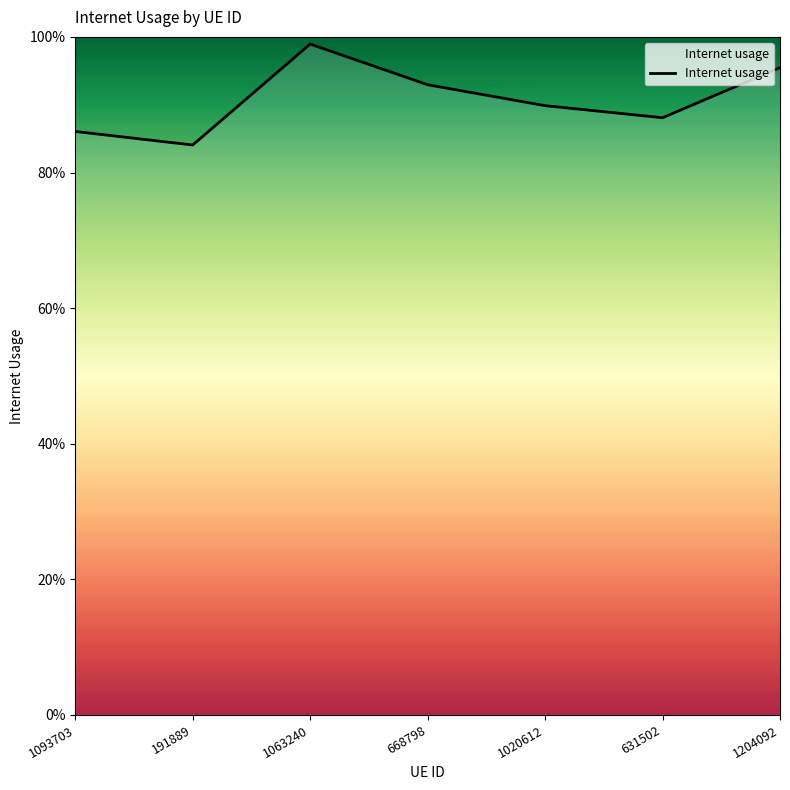

What is the smallest value displayed?

0.8